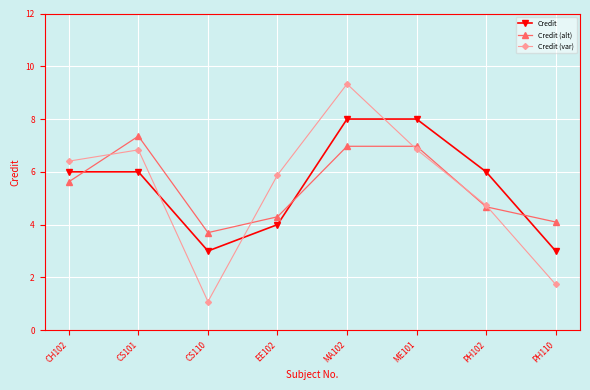

Where does the Credit (alt) series first go above 5?

CH102